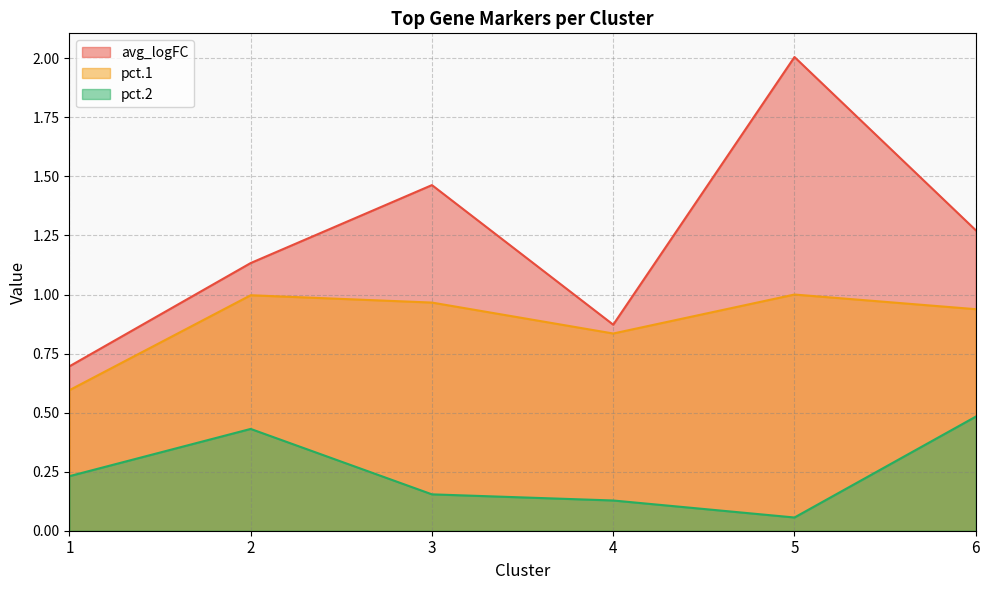

What is the maximum value shown in the chart?

2.0